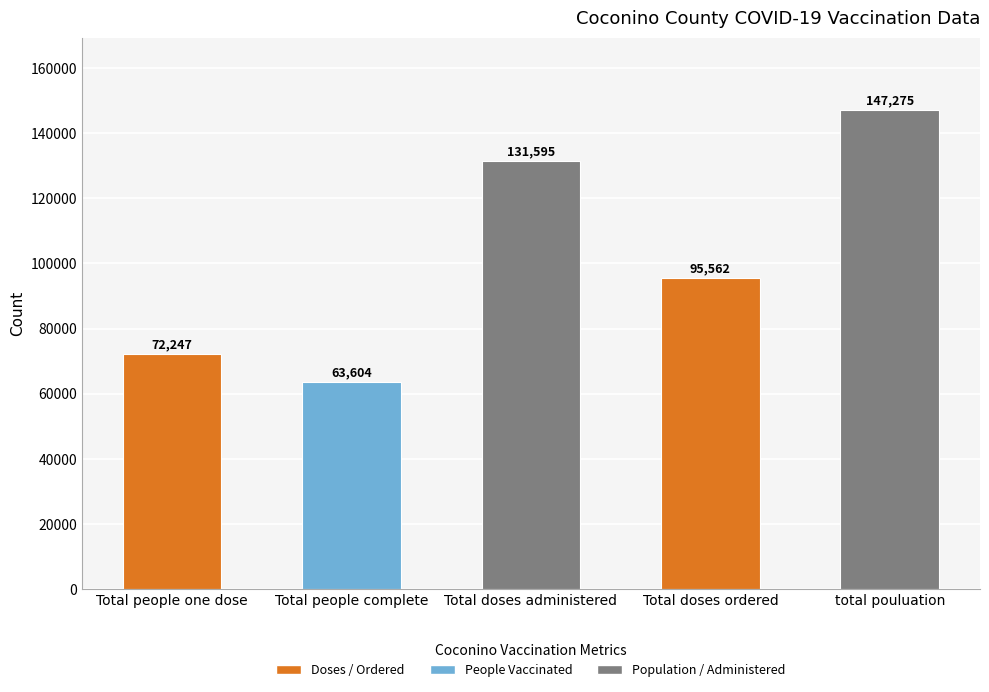

Is it true that the value at Total people complete is 43097?

False